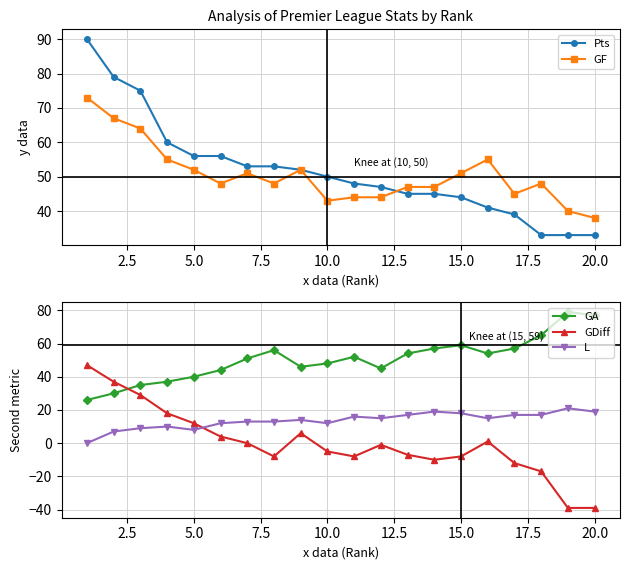

Reading left to right, what are all the values shown in this chart?

Pts: 90	79	75	60	56	56	53	53	52	50	48	47	45	45	44	41	39	33	33	33
GF: 73	67	64	55	52	48	51	48	52	43	44	44	47	47	51	55	45	48	40	38
GA: 26	30	35	37	40	44	51	56	46	48	52	45	54	57	59	54	57	65	79	77
GDiff: 47	37	29	18	12	4	0	-8	6	-5	-8	-1	-7	-10	-8	1	-12	-17	-39	-39
L: 0	7	9	10	8	12	13	13	14	12	16	15	17	19	18	15	17	17	21	19